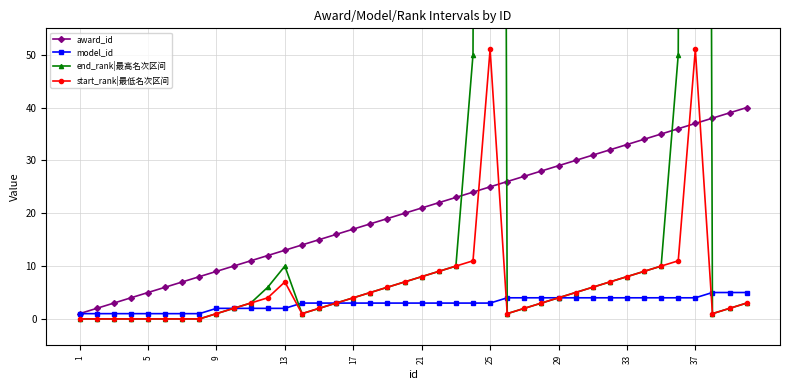

Is it true that start_rank|最低名次区间 equals 0 at 5?

True